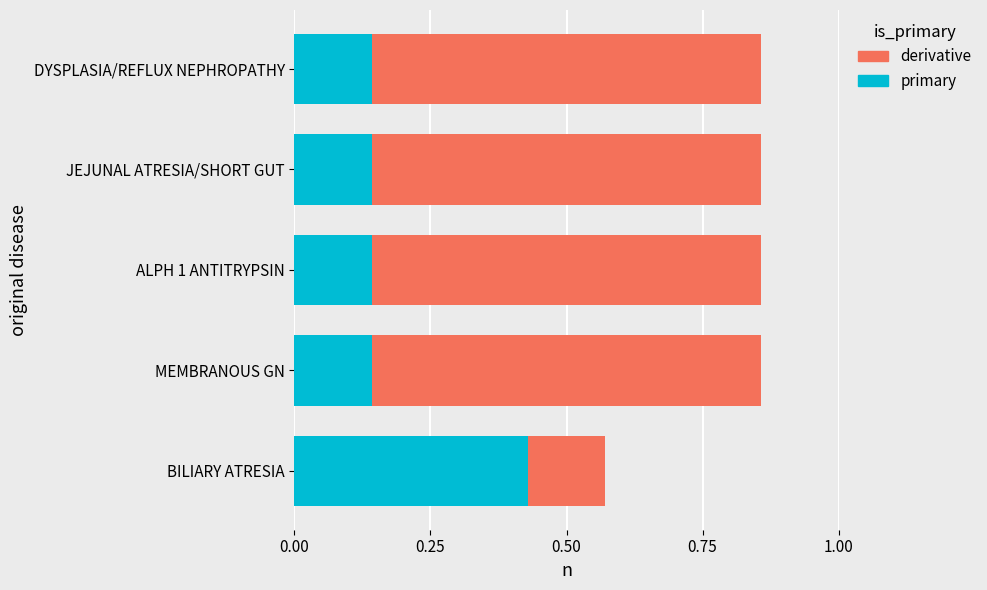

How many groups of bars are there?

5